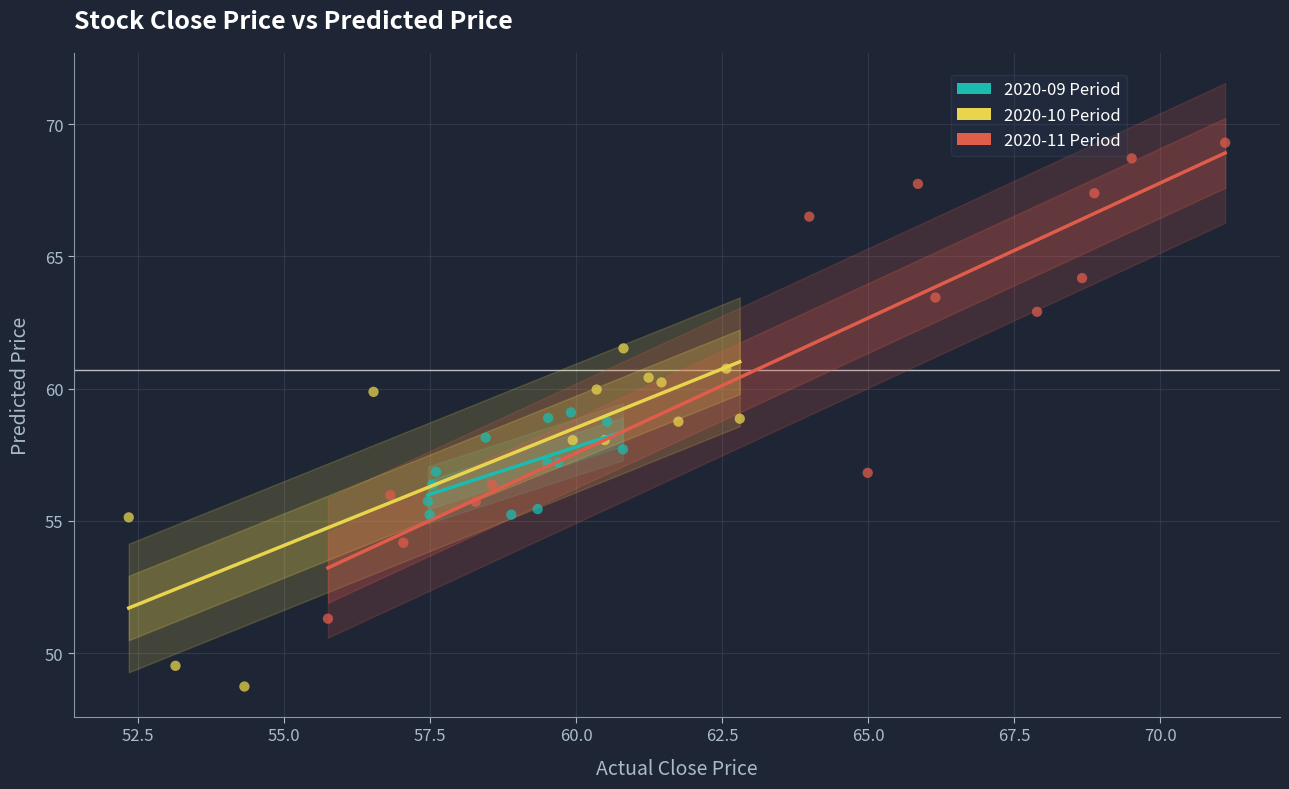

Which series has the widest spread of Y values?

2020-11 Period